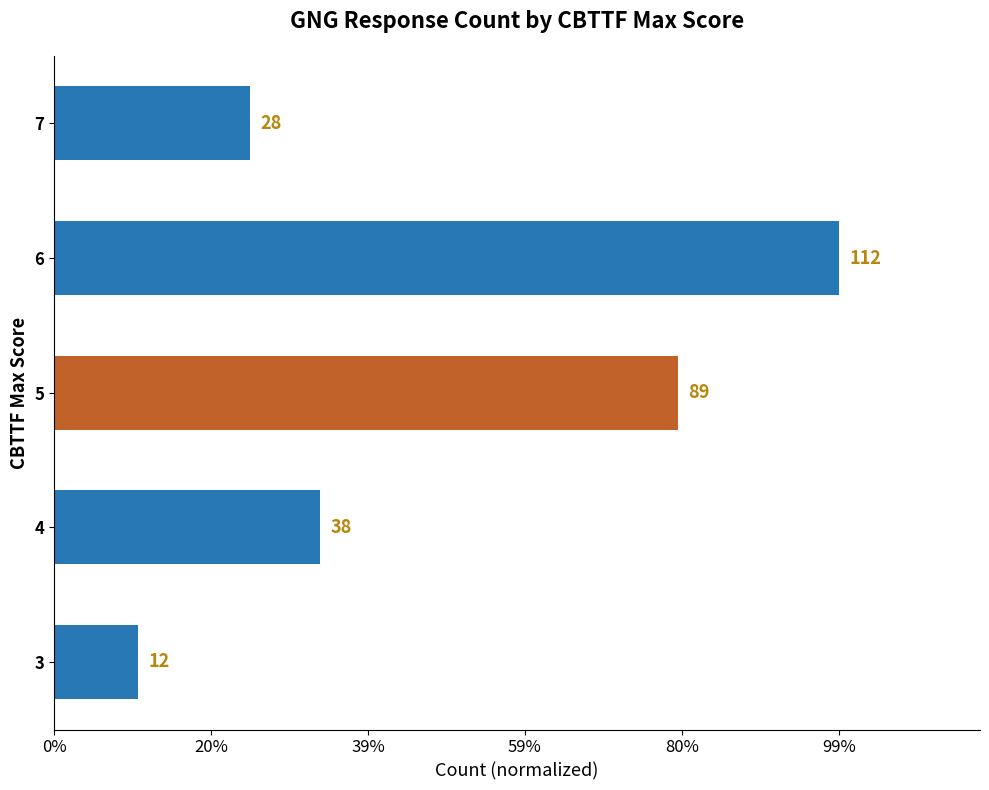

List the labels in order of value, smallest first.

3, 7, 4, 5, 6